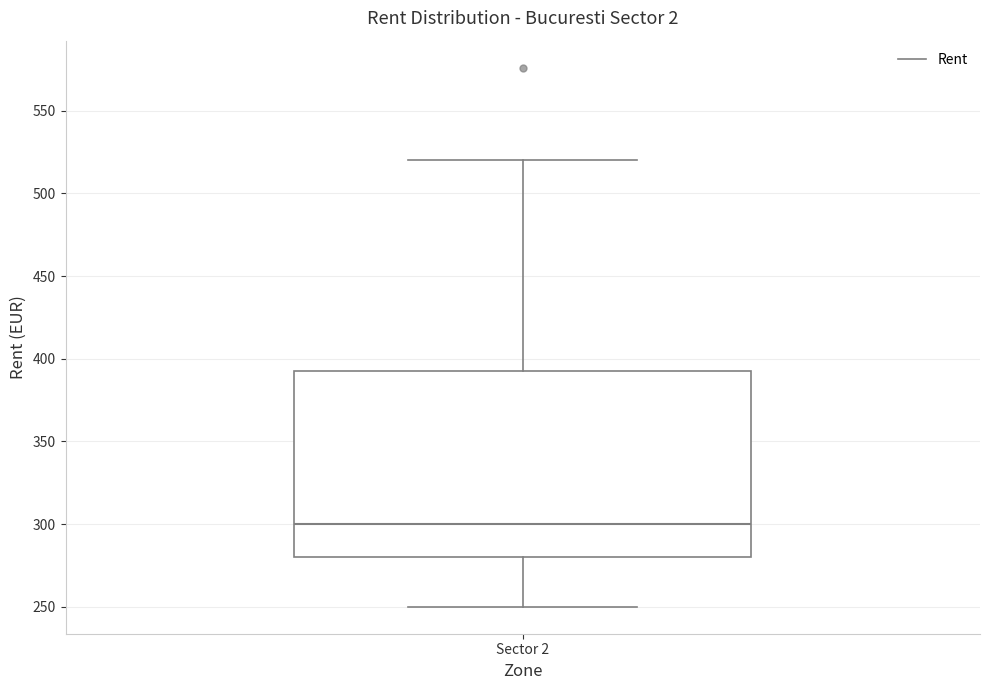

Transcribe this box plot: give where the median line is, the range the box spans, and where the two whiskers end, as read against the y-axis. The values are not printed on the chart, so give them approximately, as read against the axis.

median 300, box 280 to 395, whiskers 250 to 520